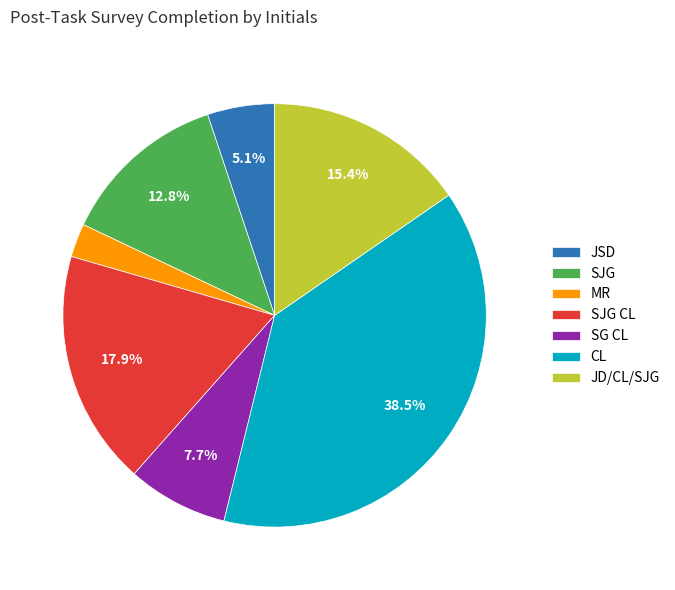

Between JSD and MR, which is larger?

JSD